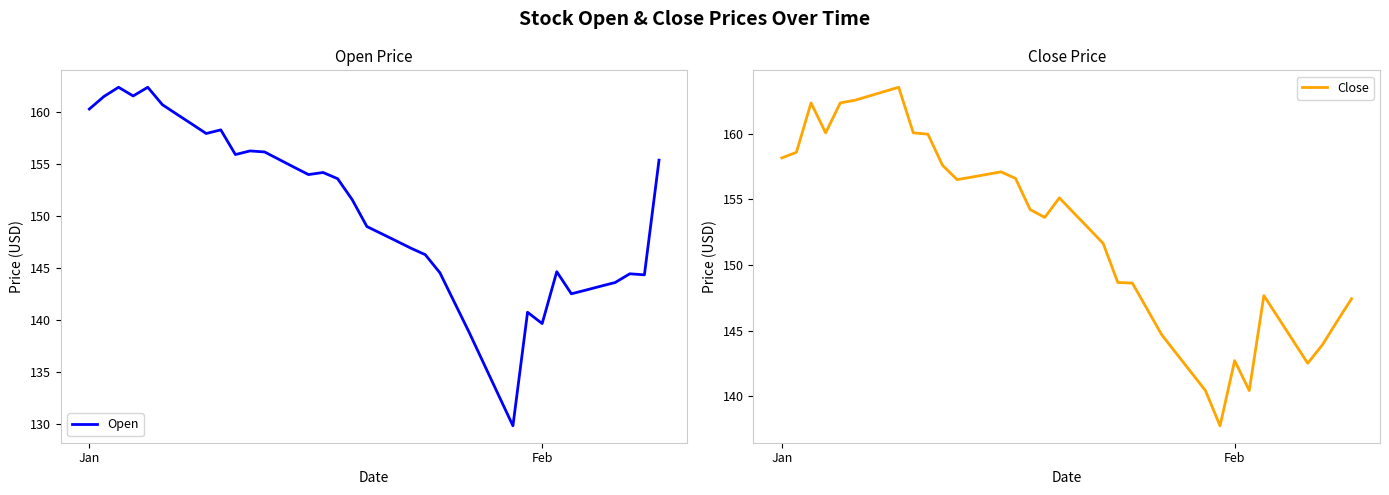

Reading right to left, extract all data points from this chart.

Open: 155.4	144.3	144.4	143.6	143.2	142.9	142.5	144.6	139.6	140.7	129.8	132.8	135.8	138.8	141.7	144.5	146.3	146.9	147.6	148.3	149.0	151.6	153.6	154.2	154.0	154.7	155.5	156.2	156.3	155.9	158.3	158.0	158.9	159.8	160.8	162.4	161.6	162.4	161.5	160.3
Close: 147.4	145.7	143.9	142.5	144.2	145.9	147.7	140.4	142.7	137.8	140.4	141.8	143.3	144.7	146.7	148.6	148.7	151.6	152.8	153.9	155.1	153.6	154.2	156.6	157.1	156.9	156.7	156.5	157.6	159.9	160.1	163.5	163.2	162.9	162.5	162.3	160.1	162.3	158.6	158.1